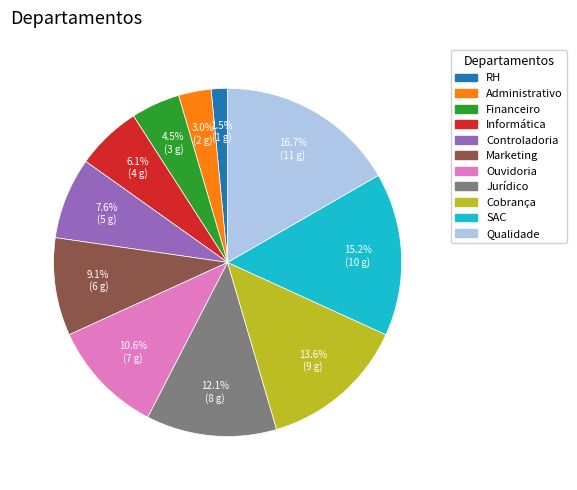

Rank the categories by value from highest to lowest.

Qualidade, SAC, Cobrança, Jurídico, Ouvidoria, Marketing, Controladoria, Informática, Financeiro, Administrativo, RH